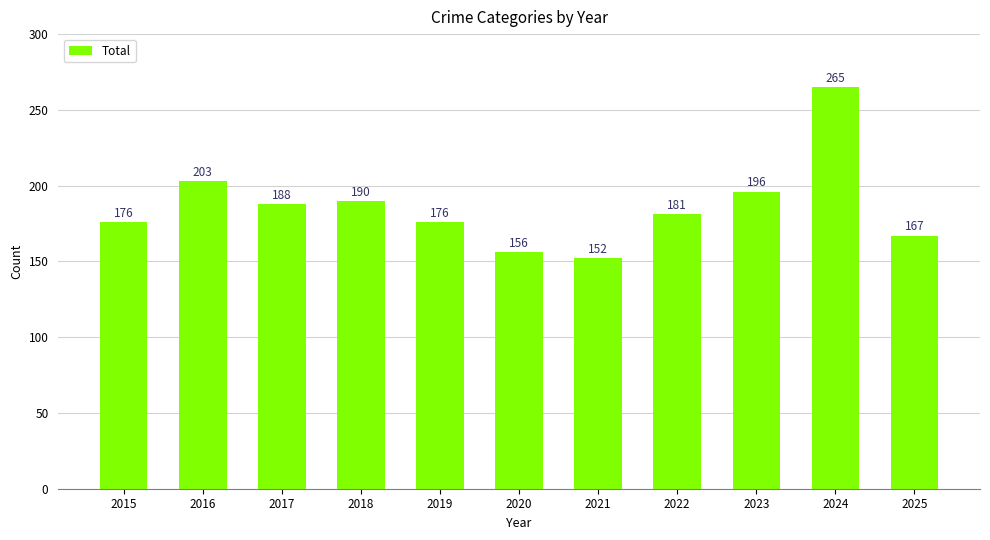

What is the average value?

186